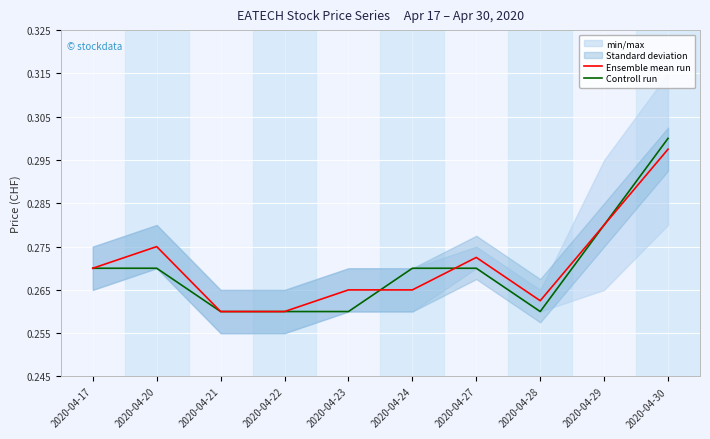

At which category is the sum across all series the highest?

2020-04-30